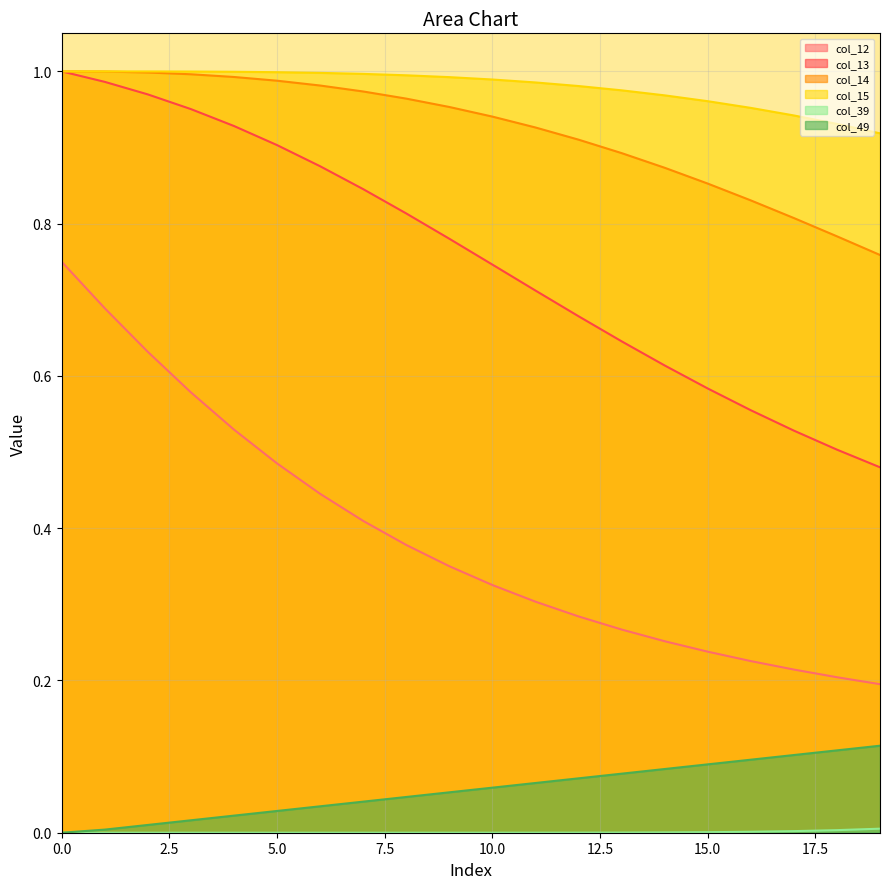

Is the value of col_39 at 13 greater than the value of col_12 at 8?

No